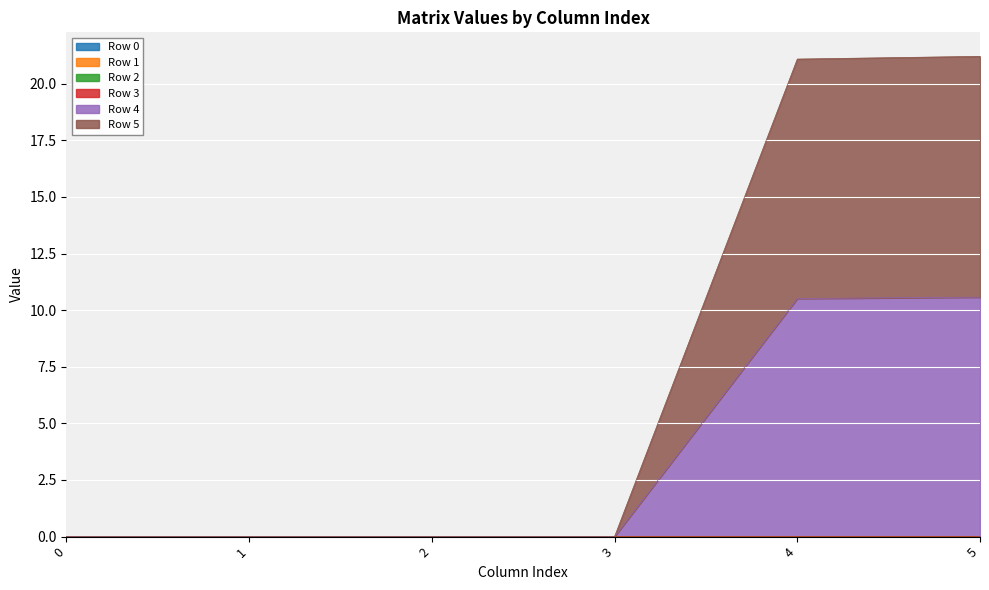

Which series changed the most between 0 and 2?

Row 0